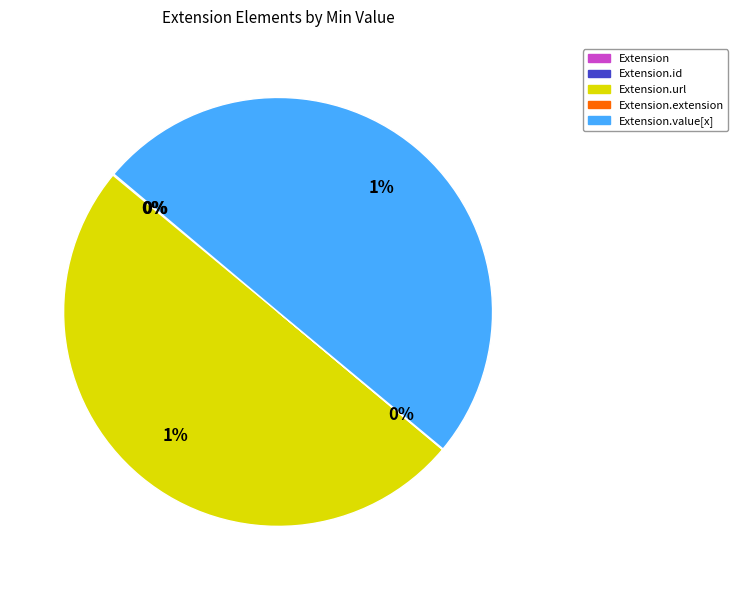

Is Extension.url the majority of the pie?

No